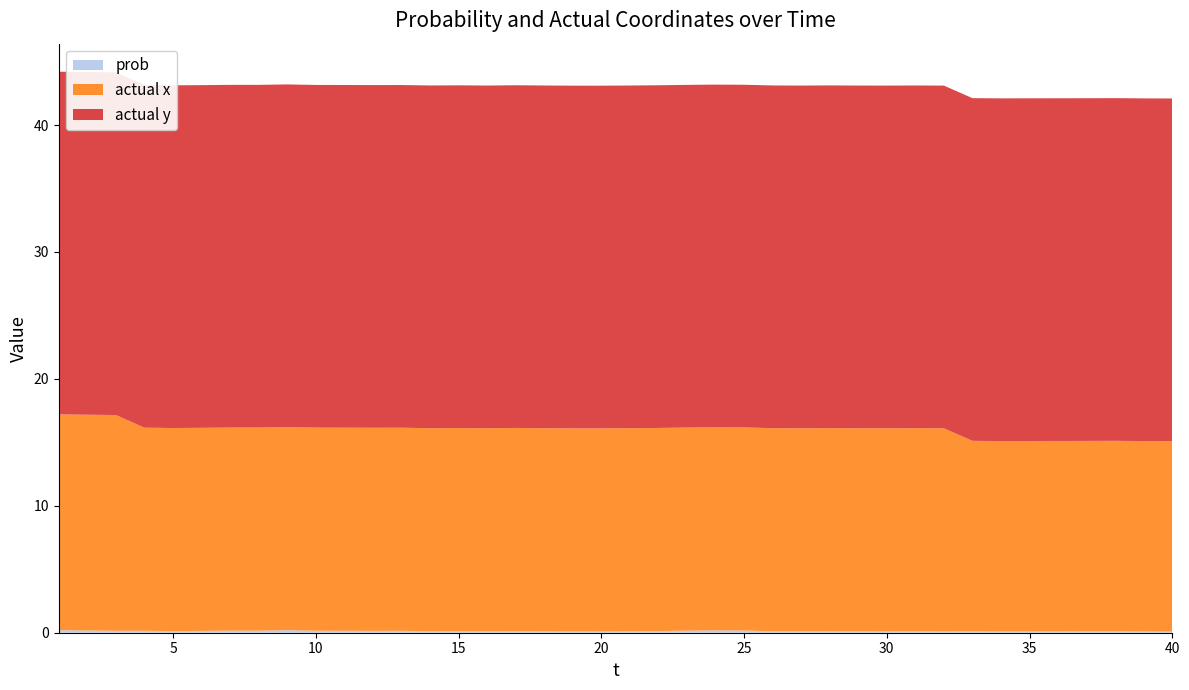

Reading left to right, what are all the values shown in this chart?

prob: 0.2	0.2	0.2	0.2	0.1	0.1	0.2	0.2	0.2	0.2	0.2	0.1	0.2	0.1	0.1	0.1	0.1	0.1	0.1	0.1	0.1	0.1	0.2	0.2	0.2	0.1	0.1	0.1	0.1	0.1	0.1	0.1	0.1	0.1	0.1	0.1	0.1	0.1	0.1	0.1
actual x: 17.0	17.0	17.0	16.0	16.0	16.0	16.0	16.0	16.0	16.0	16.0	16.0	16.0	16.0	16.0	16.0	16.0	16.0	16.0	16.0	16.0	16.0	16.0	16.0	16.0	16.0	16.0	16.0	16.0	16.0	16.0	16.0	15.0	15.0	15.0	15.0	15.0	15.0	15.0	15.0
actual y: 27.0	27.0	27.0	27.0	27.0	27.0	27.0	27.0	27.0	27.0	27.0	27.0	27.0	27.0	27.0	27.0	27.0	27.0	27.0	27.0	27.0	27.0	27.0	27.0	27.0	27.0	27.0	27.0	27.0	27.0	27.0	27.0	27.0	27.0	27.0	27.0	27.0	27.0	27.0	27.0